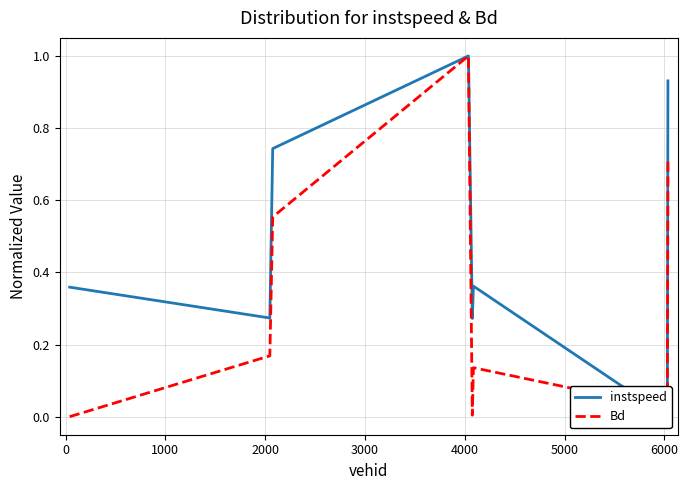

After their last crossing, which series has the higher values: Bd or instspeed?

instspeed